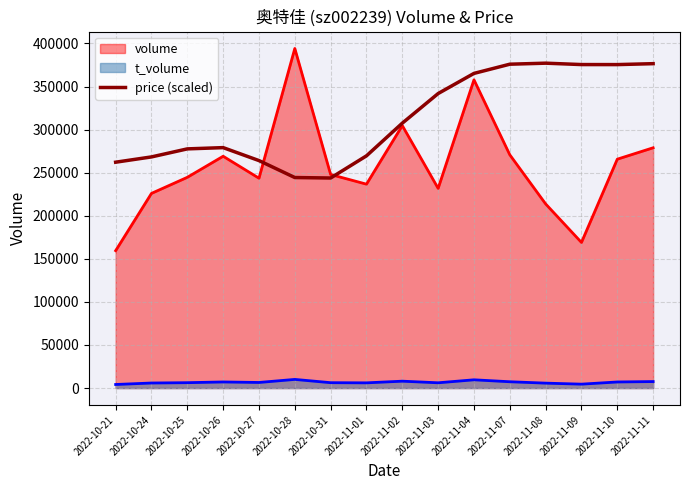

List the series in order of their overall mean, lowest first.

t_volume, volume, price (scaled)